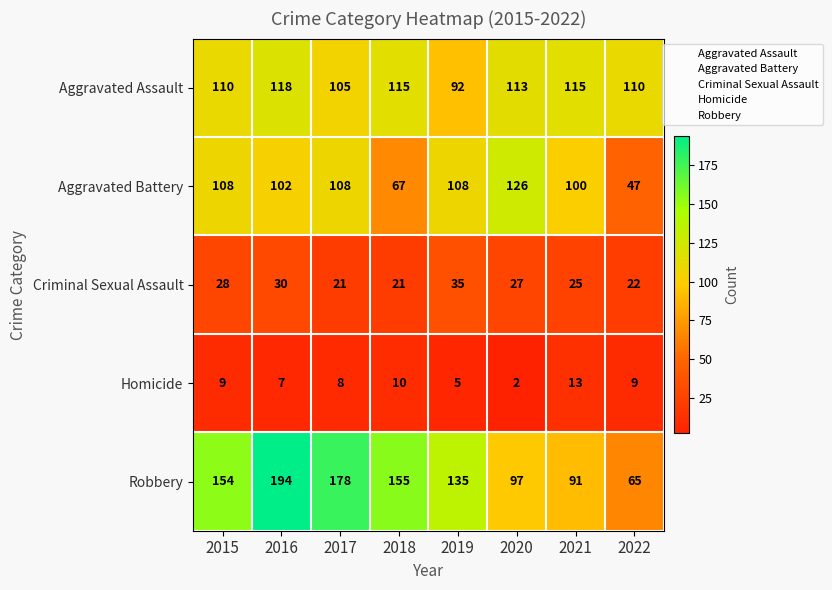

Which label corresponds to the largest value in the chart?

2016